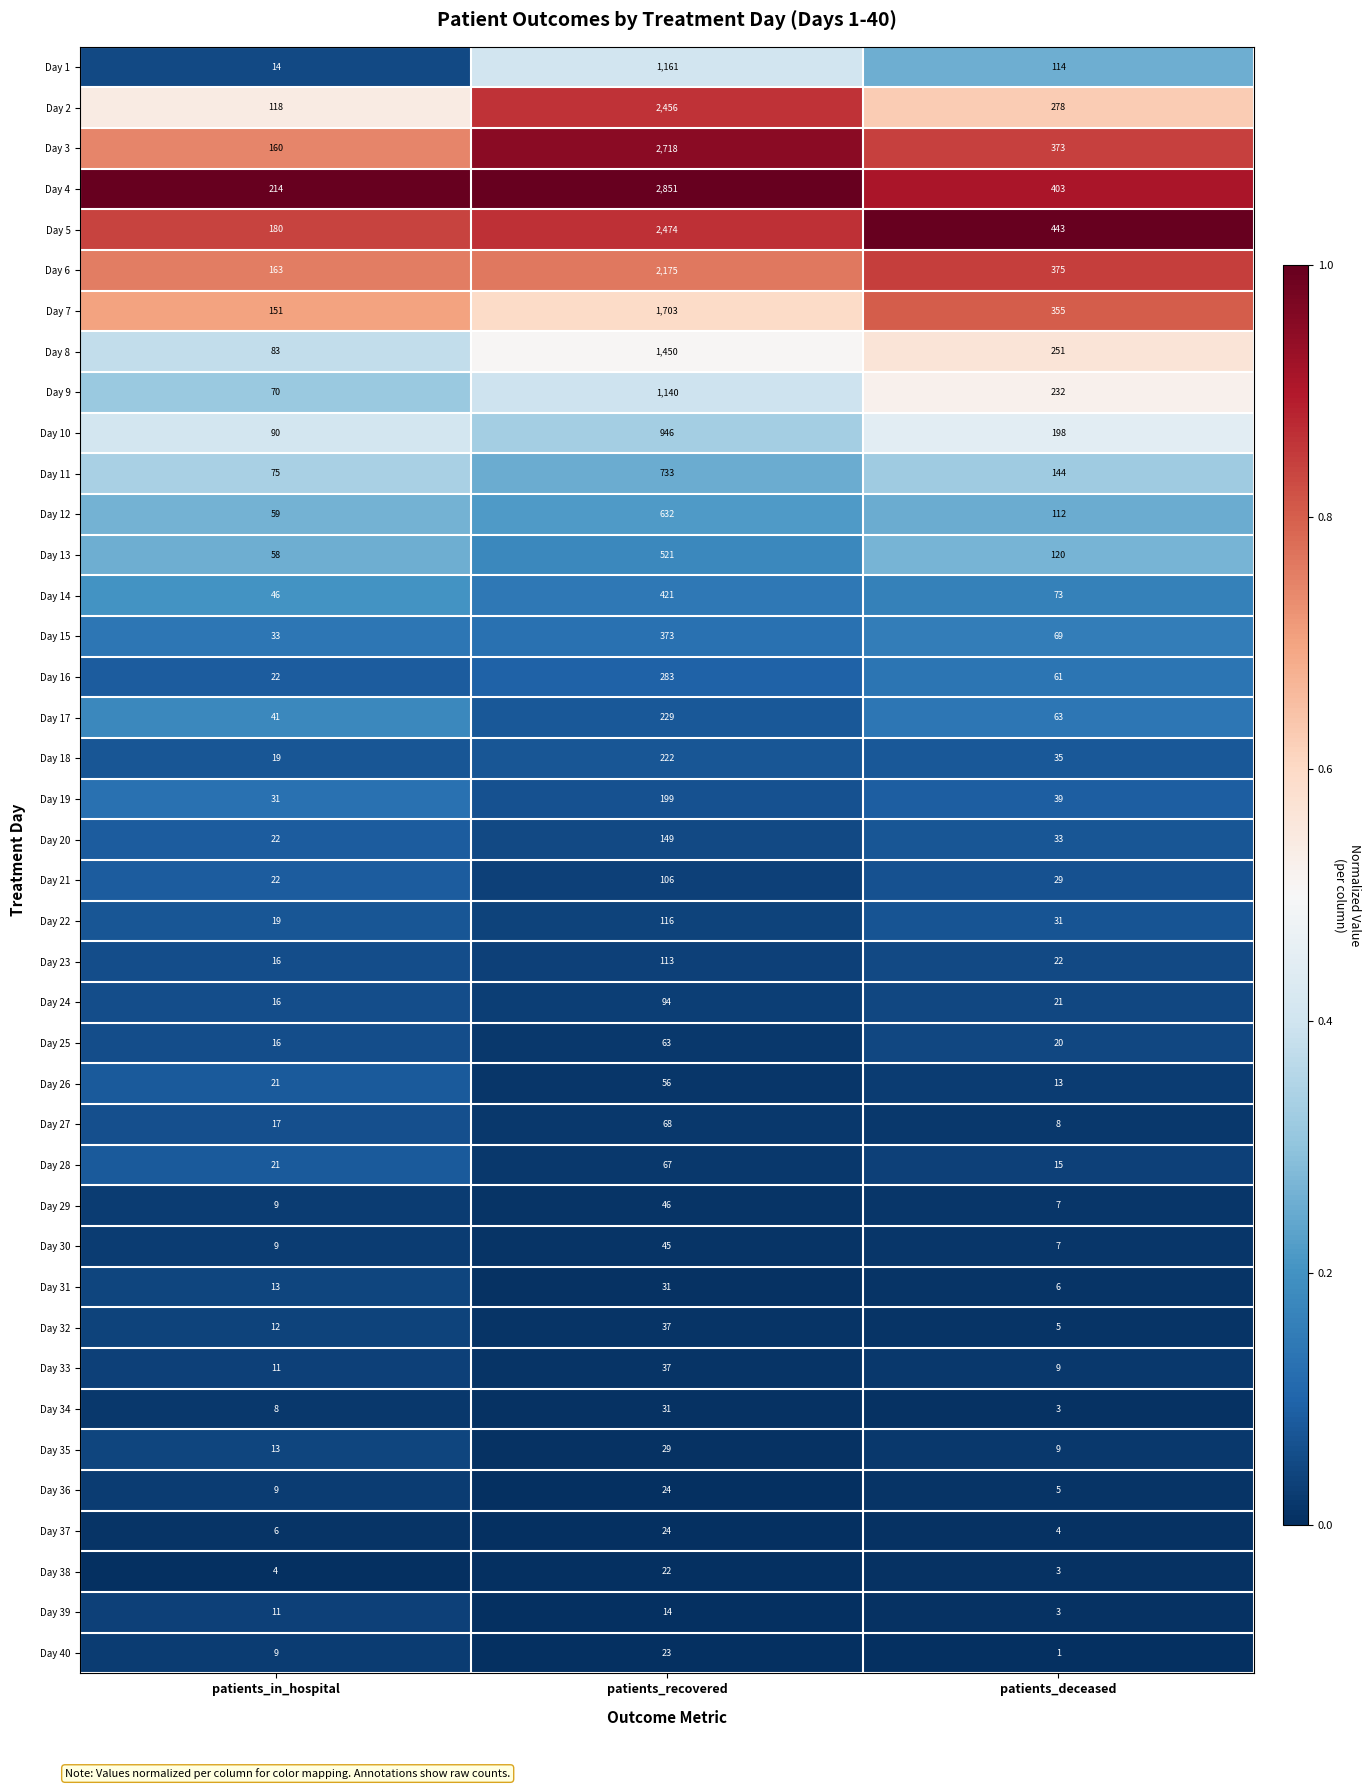

The value of Day 15 at patients_in_hospital is 33. True or false?

True